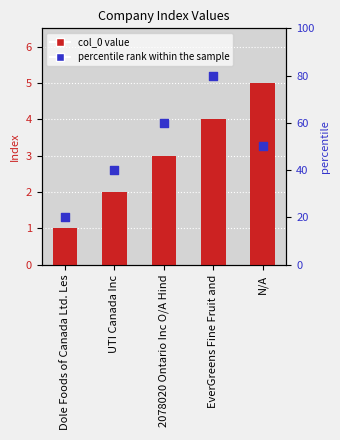

What is the total value across all series at EverGreens Fine Fruit and?

84